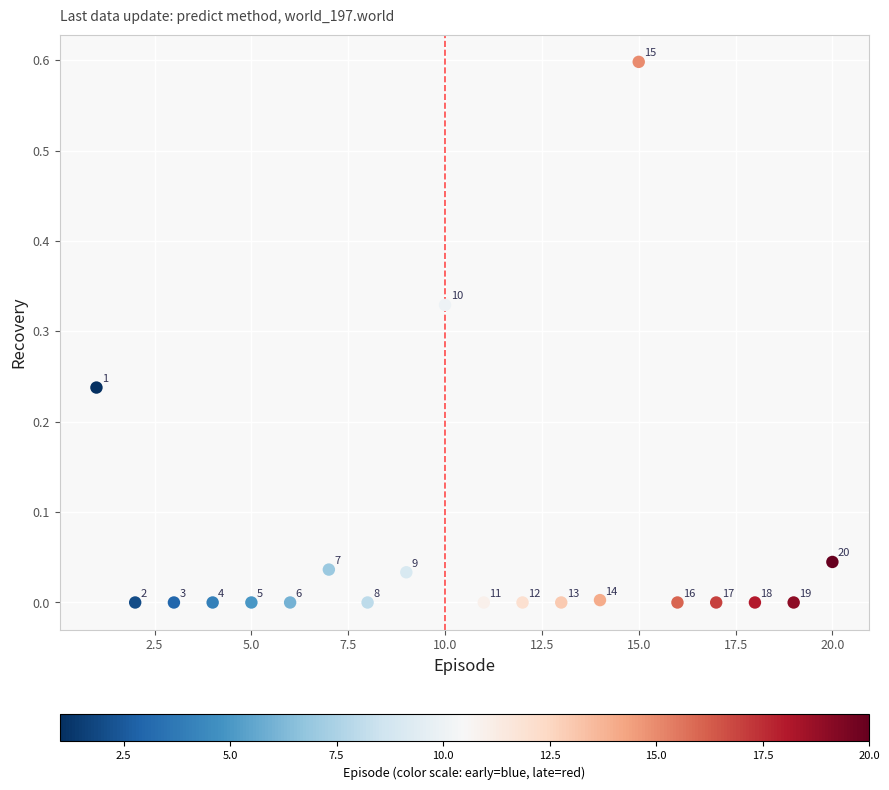

What is the range of Y values (max minus min)?

0.6